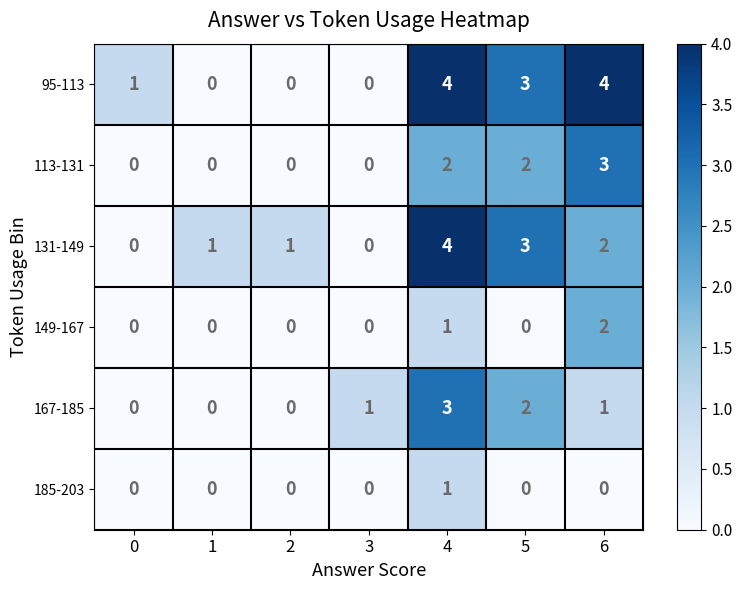

What is the total value across all series at 4?

15